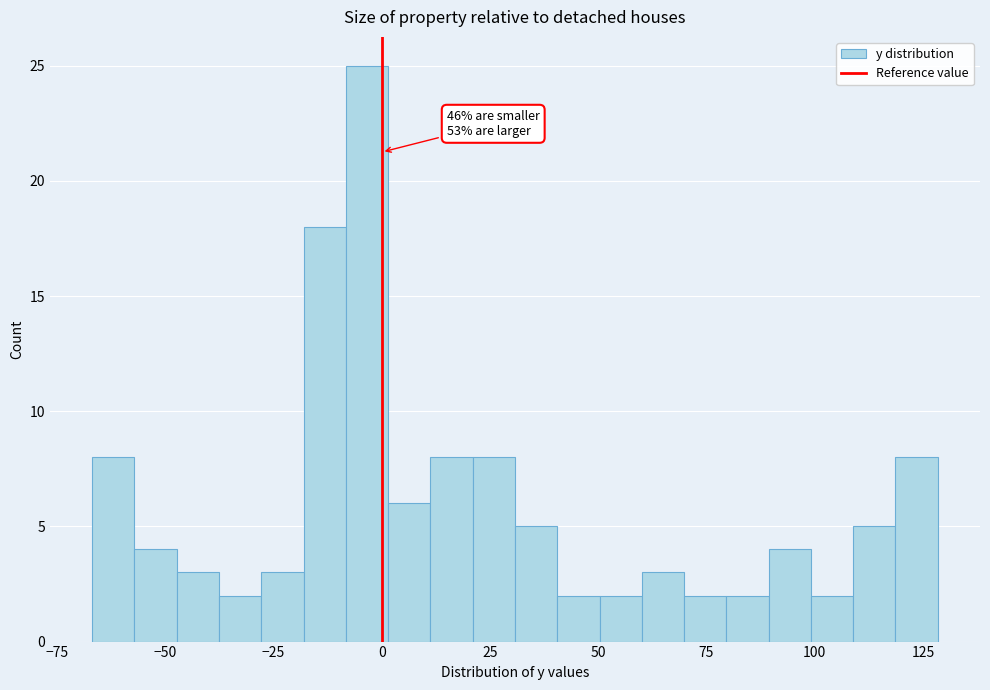

Around what value on the x-axis is the tallest bar? Give the approximate position of its centre, as read against the axis.

-5